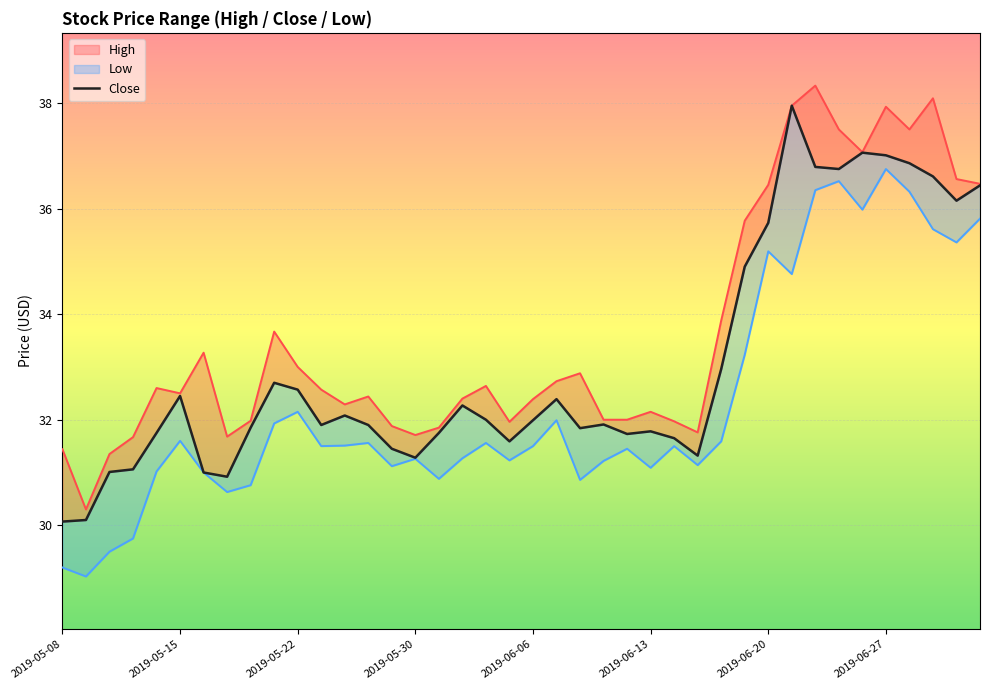

What is the average value?

33.0